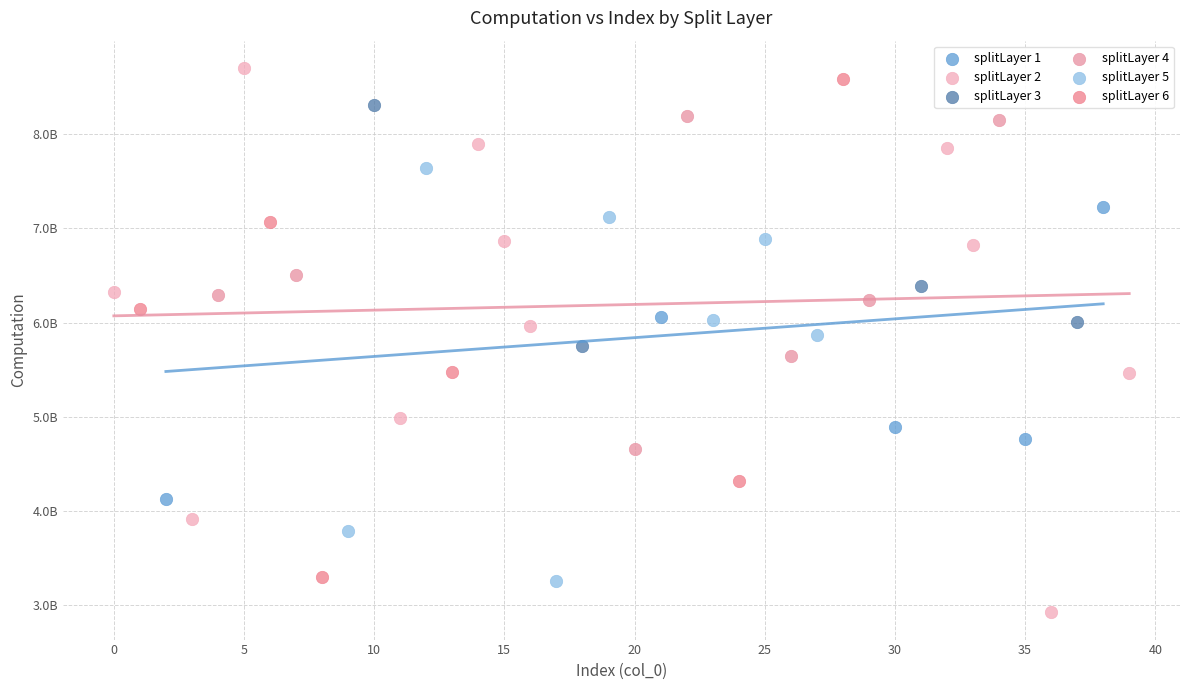

Which series contains the lowest Y value?

splitLayer 2